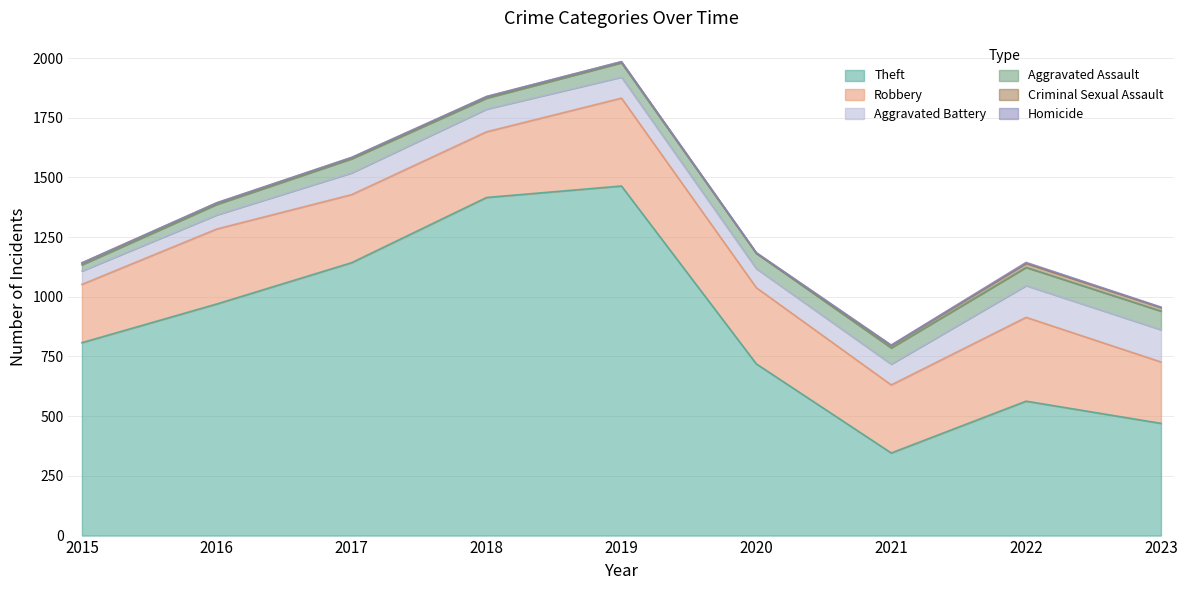

At how many categories does at least one series exceed 1010?

3